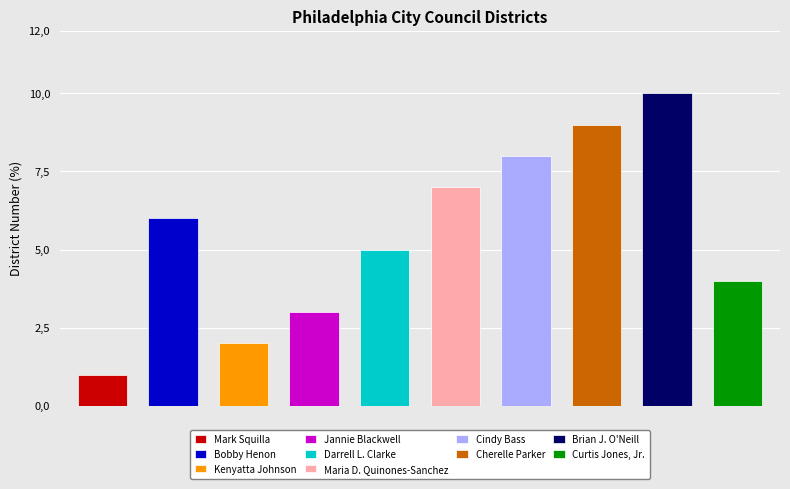

Reading left to right, extract all data points from this chart.

Mark Squilla=1	Bobby Henon=6	Kenyatta Johnson=2	Jannie Blackwell=3	Darrell L. Clarke=5	Maria D. Quinones-Sanchez=7	Cindy Bass=8	Cherelle Parker=9	Brian J. O'Neill=10	Curtis Jones, Jr.=4